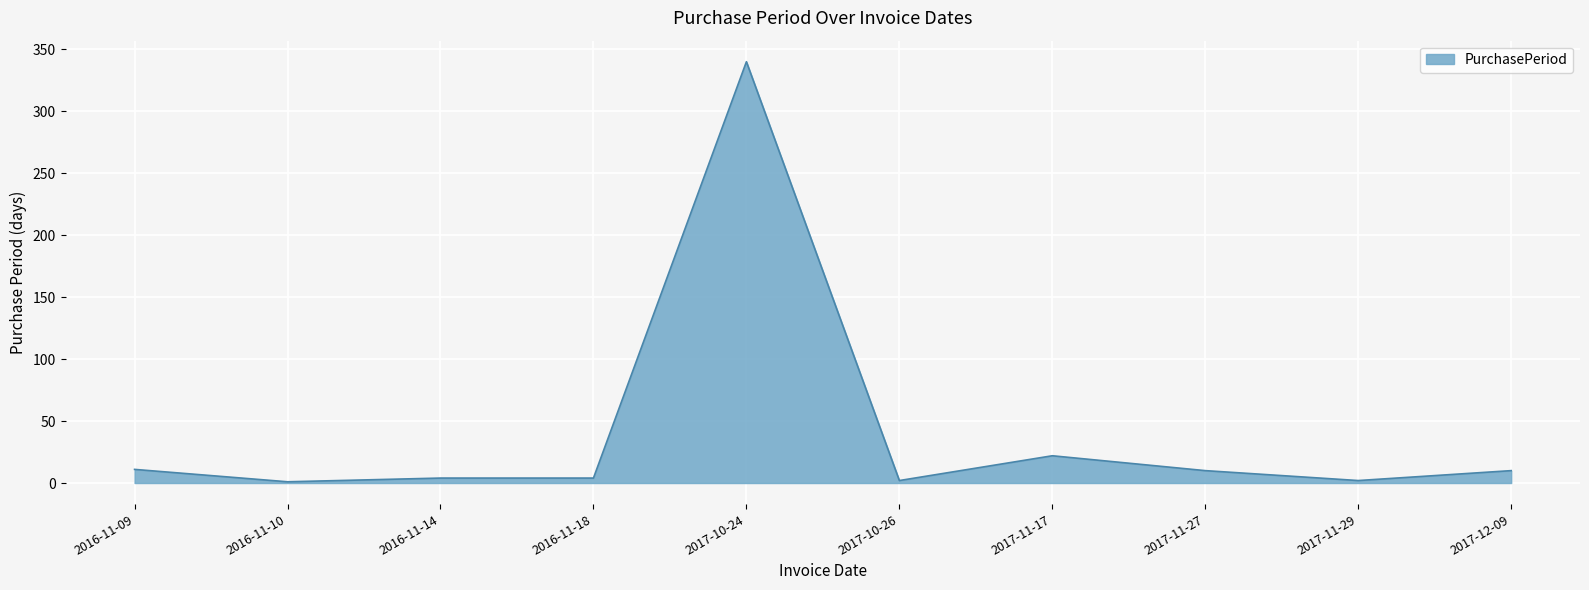

What is the difference between the maximum and second lowest values?

338